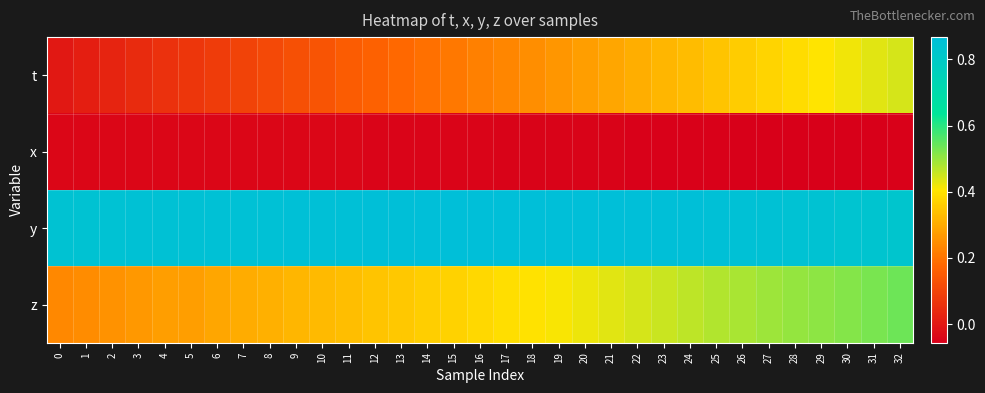

Which series changed the most between 9 and 15?

t